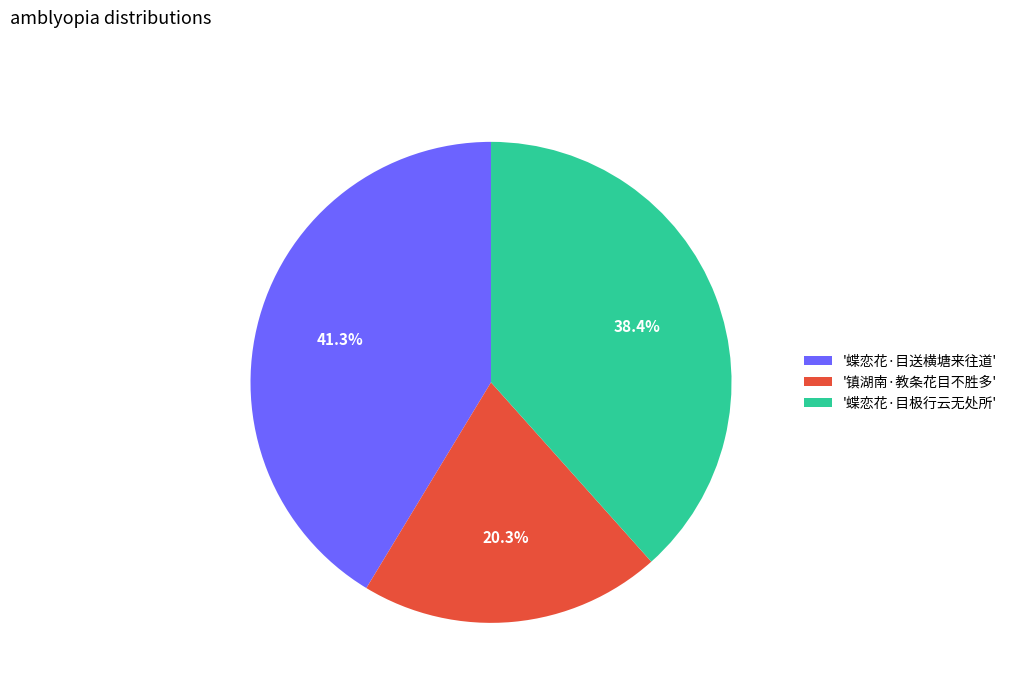

What is the ratio of the value at '蝶恋花·目送横塘来往道' to the value at '镇湖南·教条花目不胜多'?

2.0